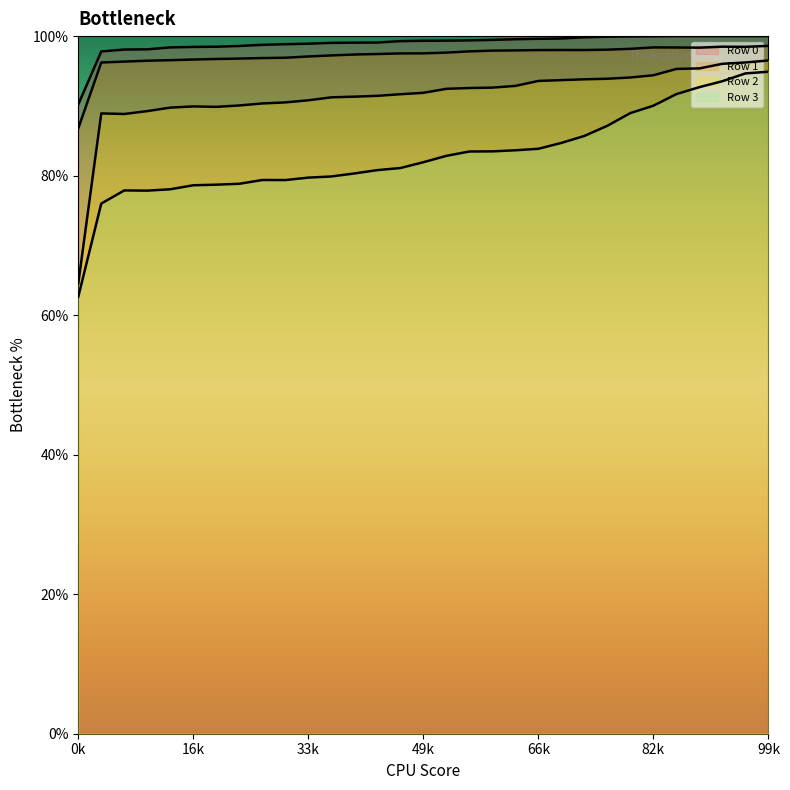

What is the sum of all Row 3 values?

25.7